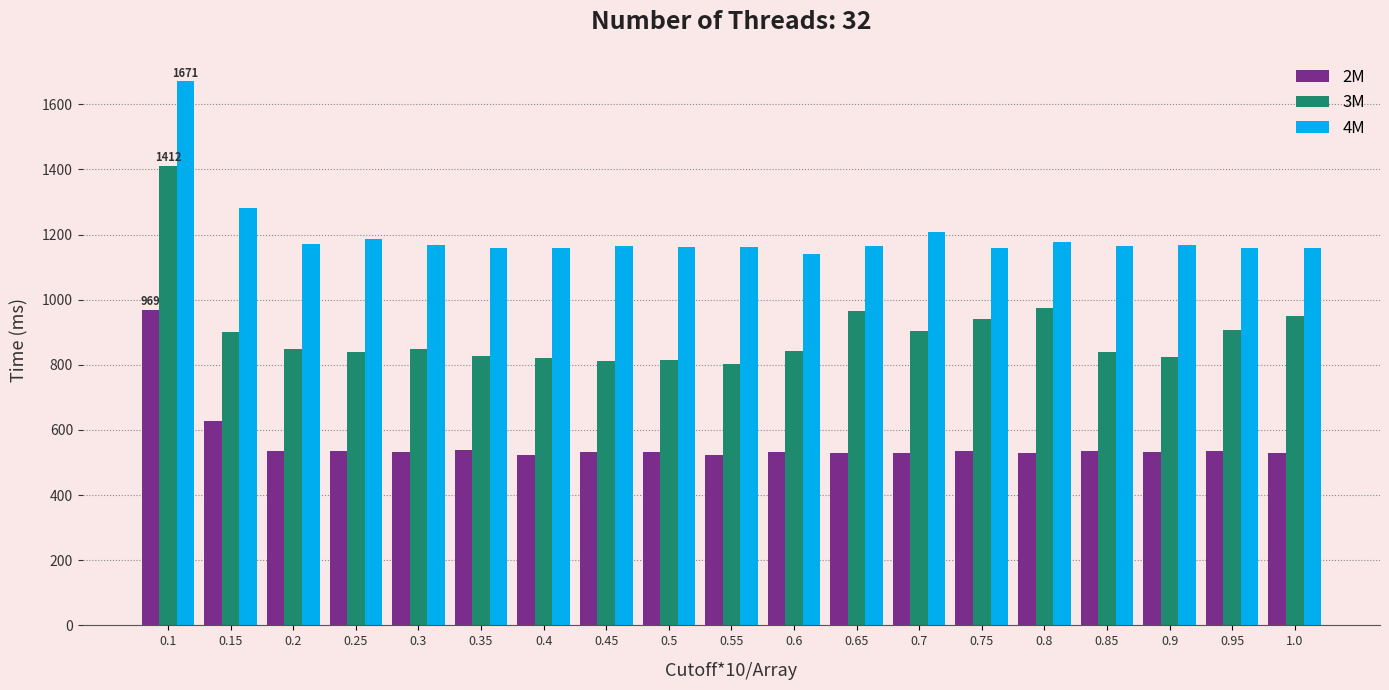

The value of 3M at 0.95 is 1517. True or false?

False